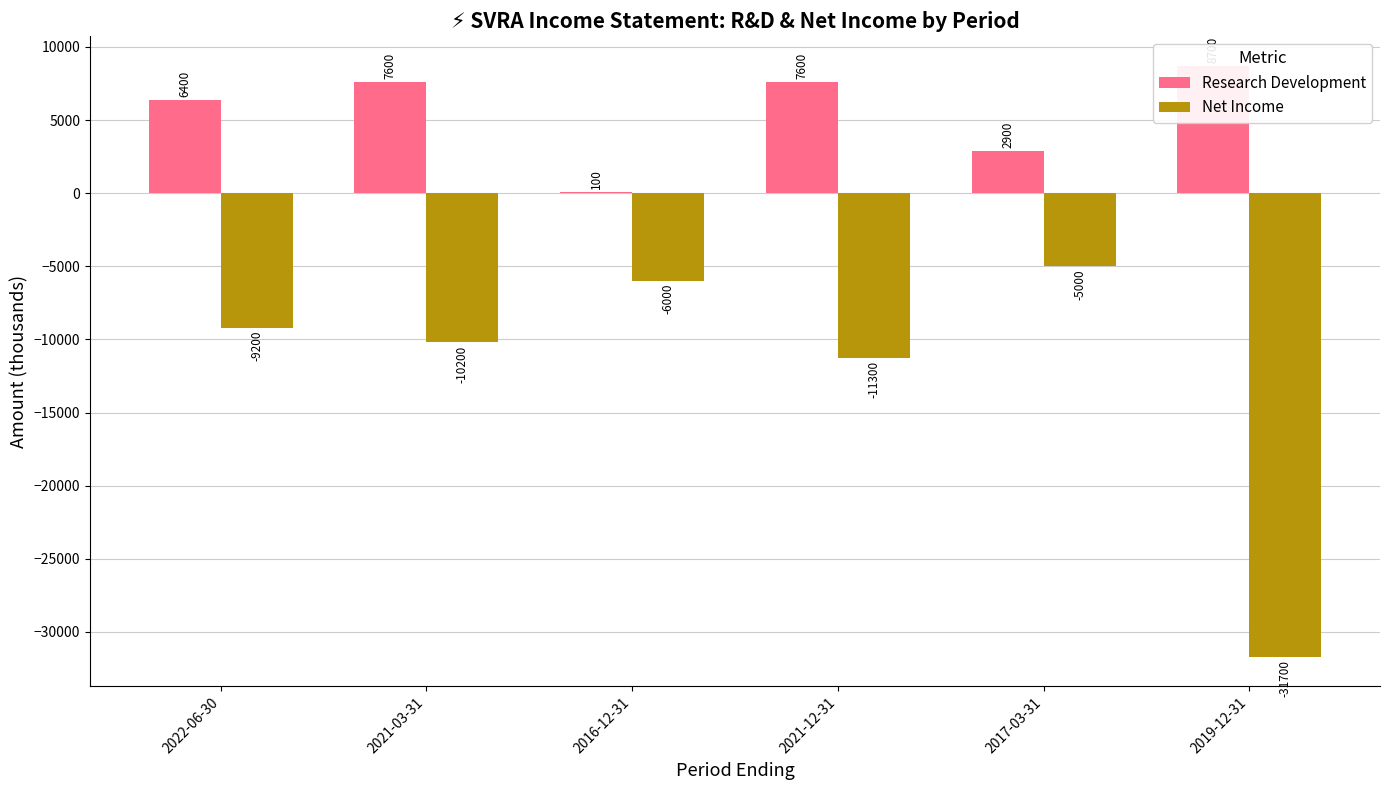

What position from the left is 2016-12-31?

3